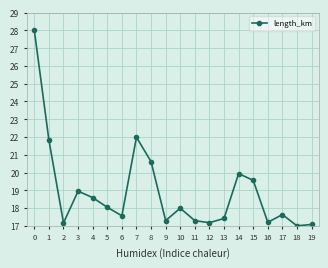

What is the value of the 18th point from the left?

17.6